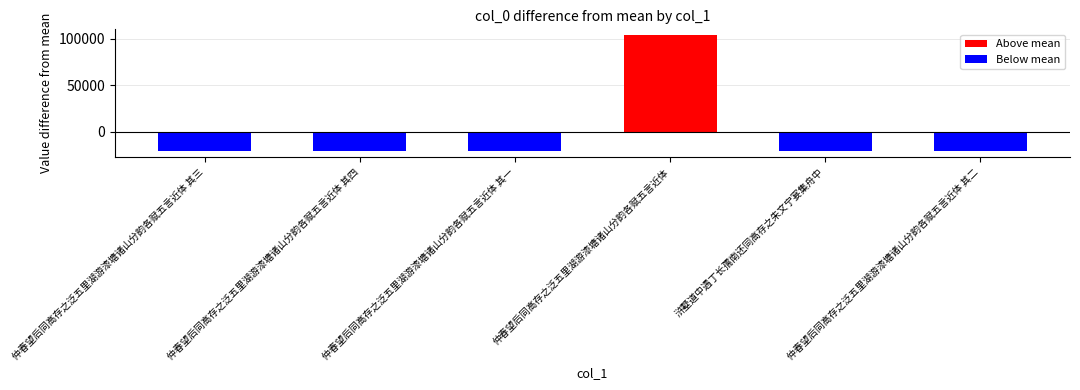

How many distinct data groups are displayed?

1